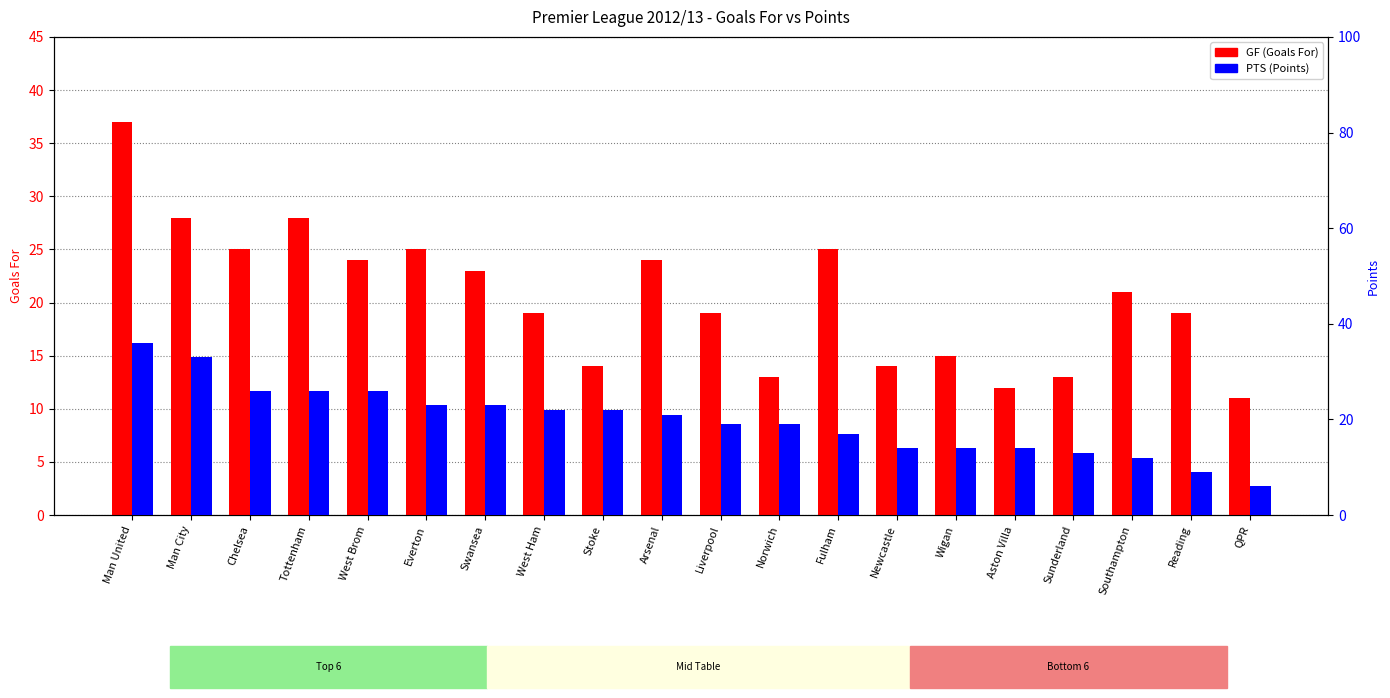

How many data points in PTS (Points) are above 21?

9